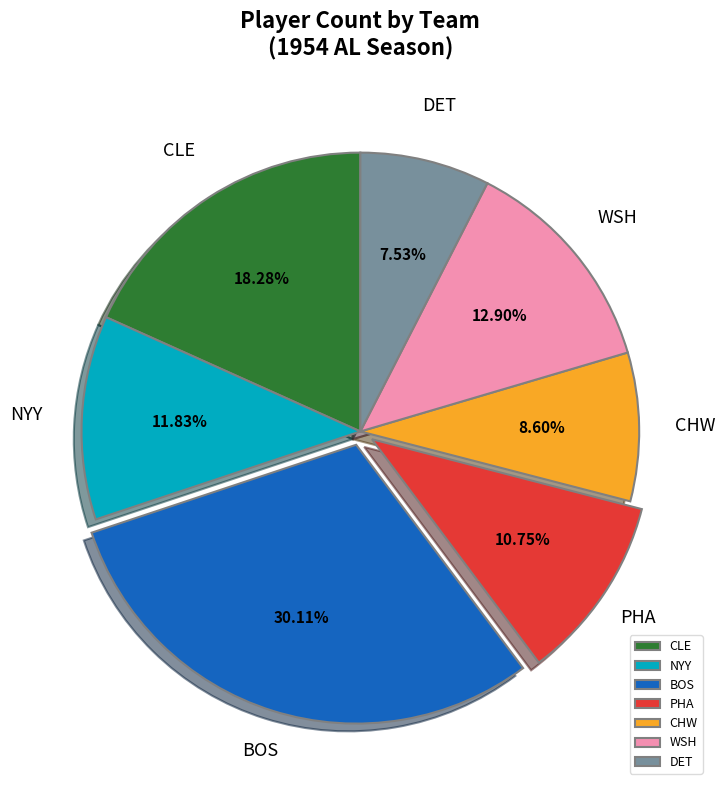

To the nearest percent, what is the difference between the CLE and NYY slice percentages?

6%